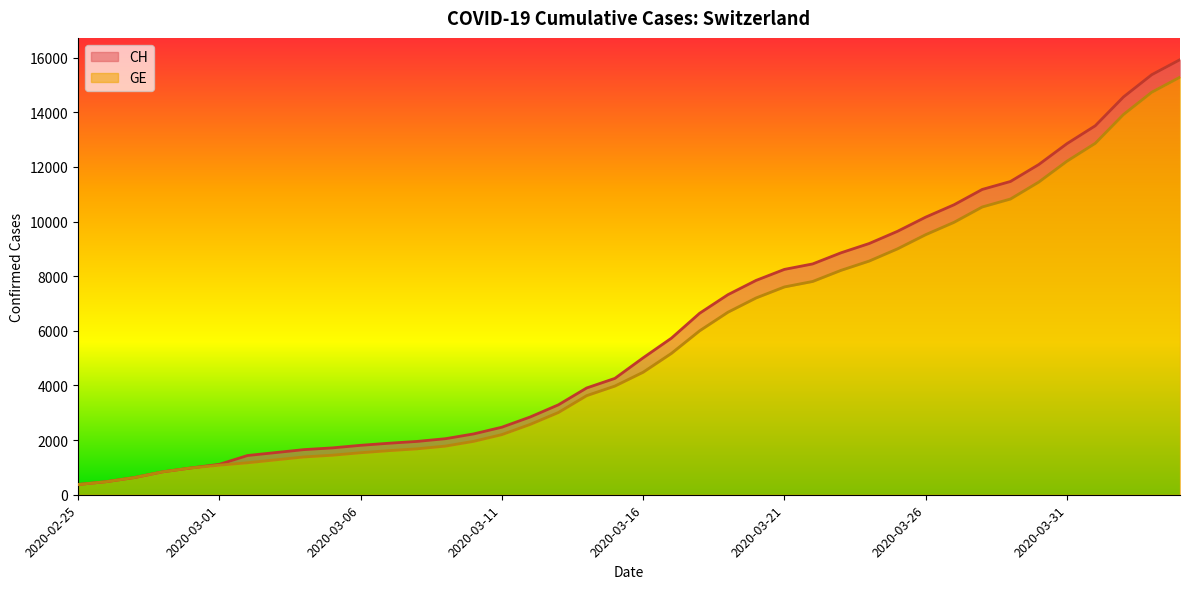

Reading right to left, what are all the values shown in this chart?

CH: 2020-04-04=15926	2020-04-03=15375	2020-04-02=14561	2020-04-01=13505	2020-03-31=12852	2020-03-30=12086	2020-03-29=11467	2020-03-28=11175	2020-03-27=10613	2020-03-26=10162	2020-03-25=9642	2020-03-24=9196	2020-03-23=8855	2020-03-22=8449	2020-03-21=8249	2020-03-20=7847	2020-03-19=7323	2020-03-18=6644	2020-03-17=5731	2020-03-16=5012	2020-03-15=4259	2020-03-14=3908	2020-03-13=3291	2020-03-12=2845	2020-03-11=2472	2020-03-10=2226	2020-03-09=2051	2020-03-08=1952	2020-03-07=1885	2020-03-06=1809	2020-03-05=1715	2020-03-04=1652	2020-03-03=1544	2020-03-02=1436	2020-03-01=1113	2020-02-29=981	2020-02-28=840	2020-02-27=630	2020-02-26=479	2020-02-25=375
GE: 2020-04-04=15284	2020-04-03=14733	2020-04-02=13919	2020-04-01=12863	2020-03-31=12210	2020-03-30=11444	2020-03-29=10825	2020-03-28=10533	2020-03-27=9971	2020-03-26=9520	2020-03-25=9000	2020-03-24=8554	2020-03-23=8213	2020-03-22=7807	2020-03-21=7607	2020-03-20=7205	2020-03-19=6681	2020-03-18=6002	2020-03-17=5174	2020-03-16=4485	2020-03-15=3978	2020-03-14=3627	2020-03-13=3010	2020-03-12=2574	2020-03-11=2201	2020-03-10=1955	2020-03-09=1780	2020-03-08=1681	2020-03-07=1614	2020-03-06=1538	2020-03-05=1447	2020-03-04=1384	2020-03-03=1278	2020-03-02=1171	2020-03-01=1083	2020-02-29=981	2020-02-28=840	2020-02-27=630	2020-02-26=479	2020-02-25=375